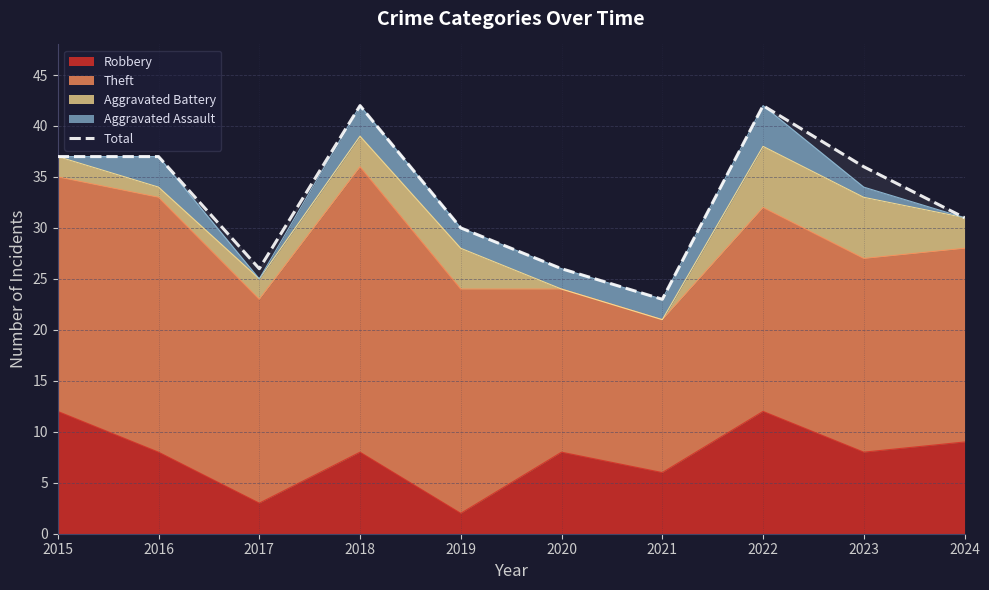

What is the difference between the maximum and second lowest values?

16